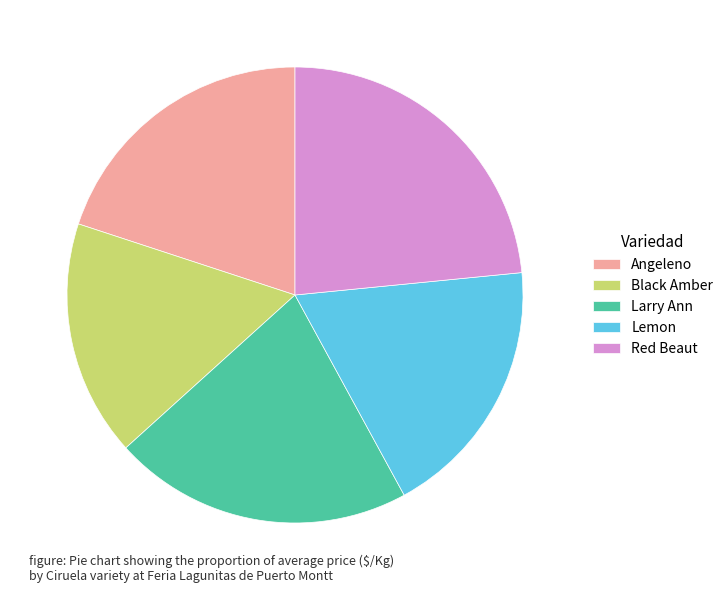

Rank the categories by value from highest to lowest.

Red Beaut, Larry Ann, Angeleno, Lemon, Black Amber